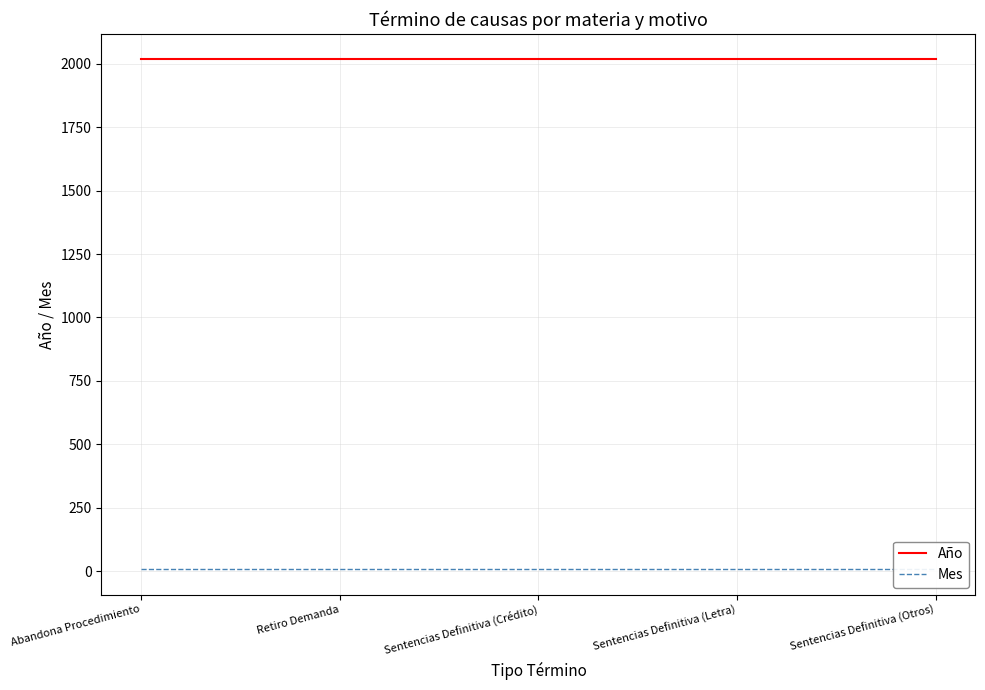

How many lines are shown in the chart?

2